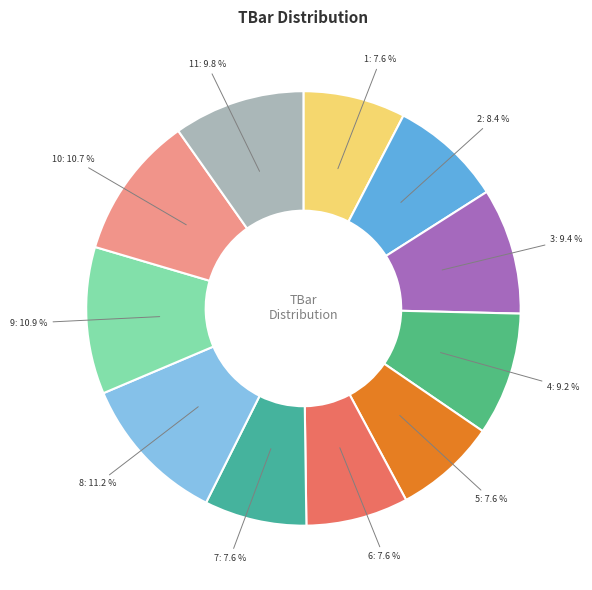

To the nearest percent, what portion does 10 represent?

11%